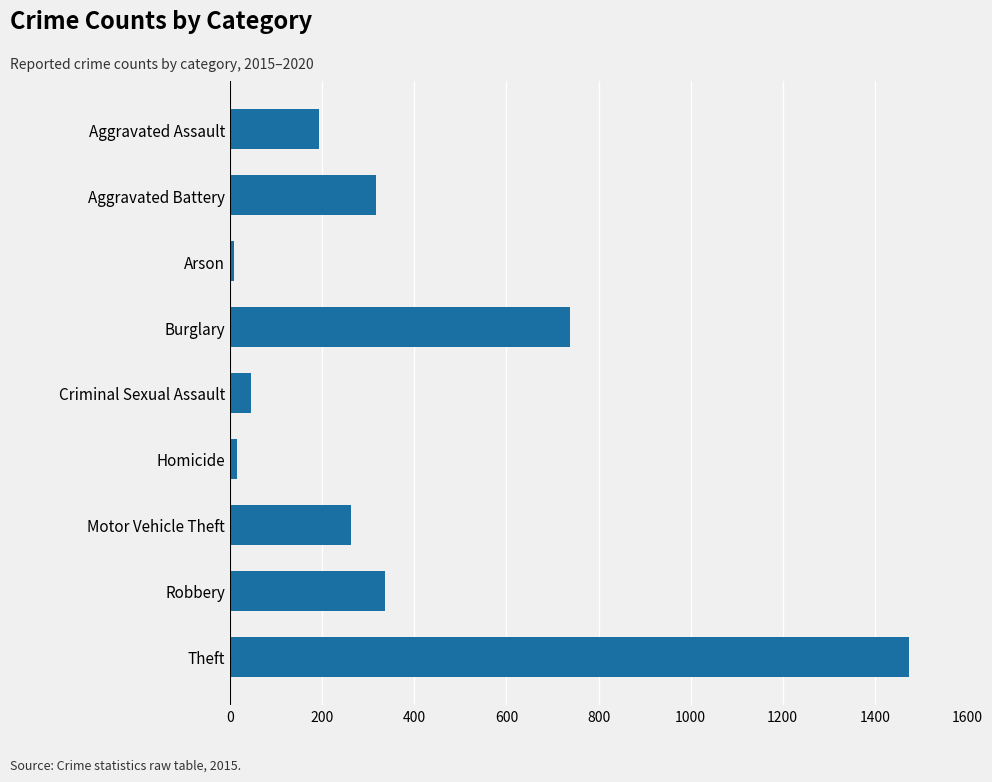

What is the greatest value displayed?

1474